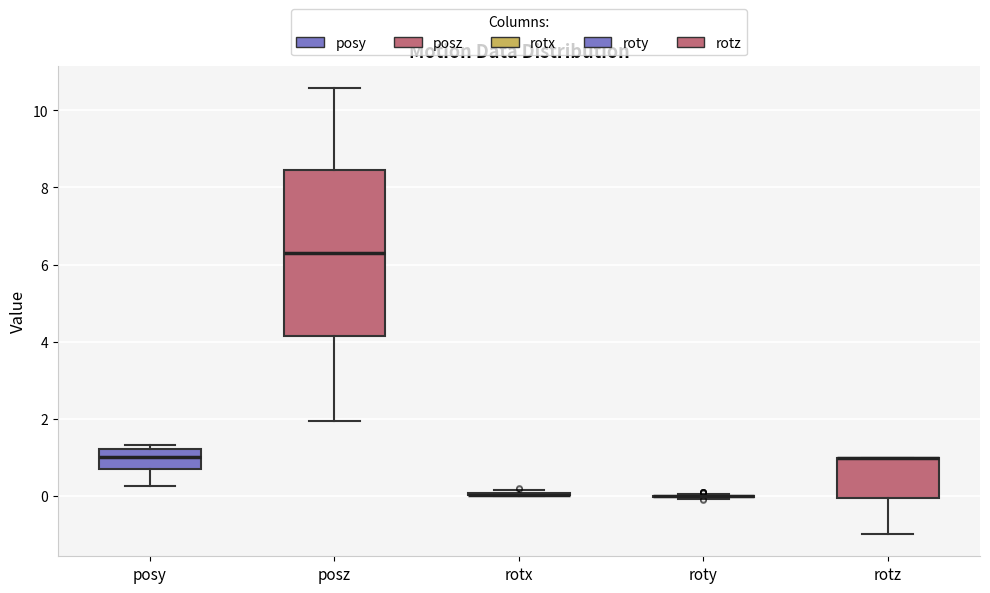

Reading left to right, read every box against the y-axis: the position of its median line, the range the box covers, and the ends of its whiskers. The values are not printed on the chart, so give them approximately, as read against the axis.

posy: median 1.0, box 0.6 to 1.2, whiskers 0.2 to 1.4
posz: median 6.4, box 4.2 to 8.4, whiskers 2.0 to 10.6
rotx: box collapsed to a line at 0.0, whiskers 0.0 to 0.2
roty: box collapsed to a line at 0.0, whiskers 0.0 to 0.0
rotz: median 1.0 (drawn on the box's upper edge), box 0.0 to 1.0, whiskers -1.0 to 1.0